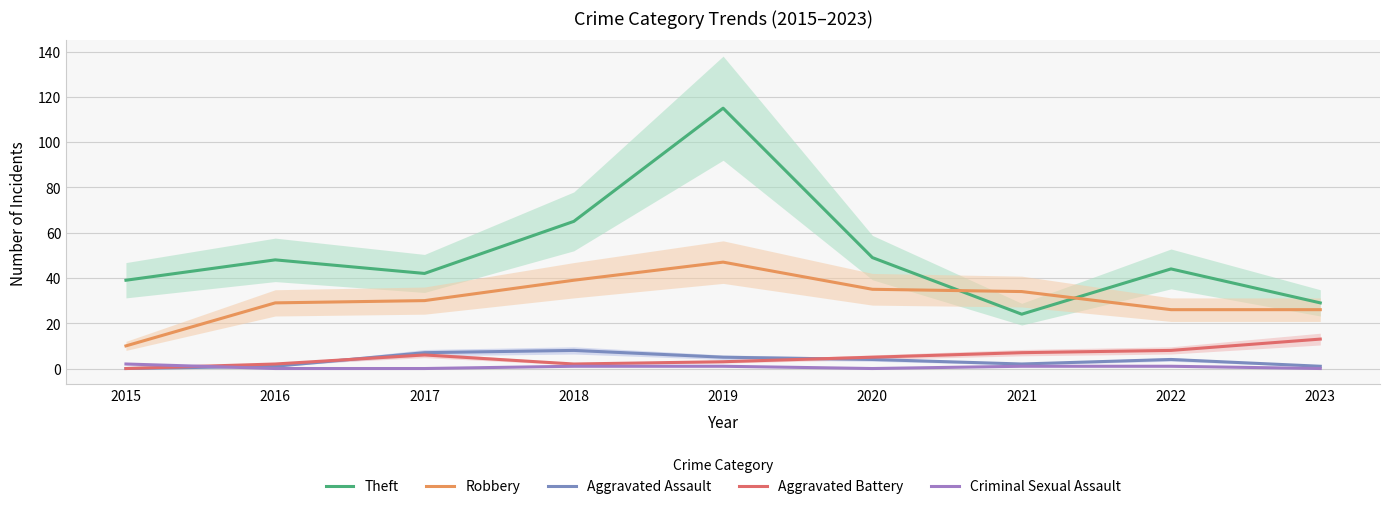

Rank the series by their maximum value, from highest to lowest.

Theft, Robbery, Aggravated Battery, Aggravated Assault, Criminal Sexual Assault